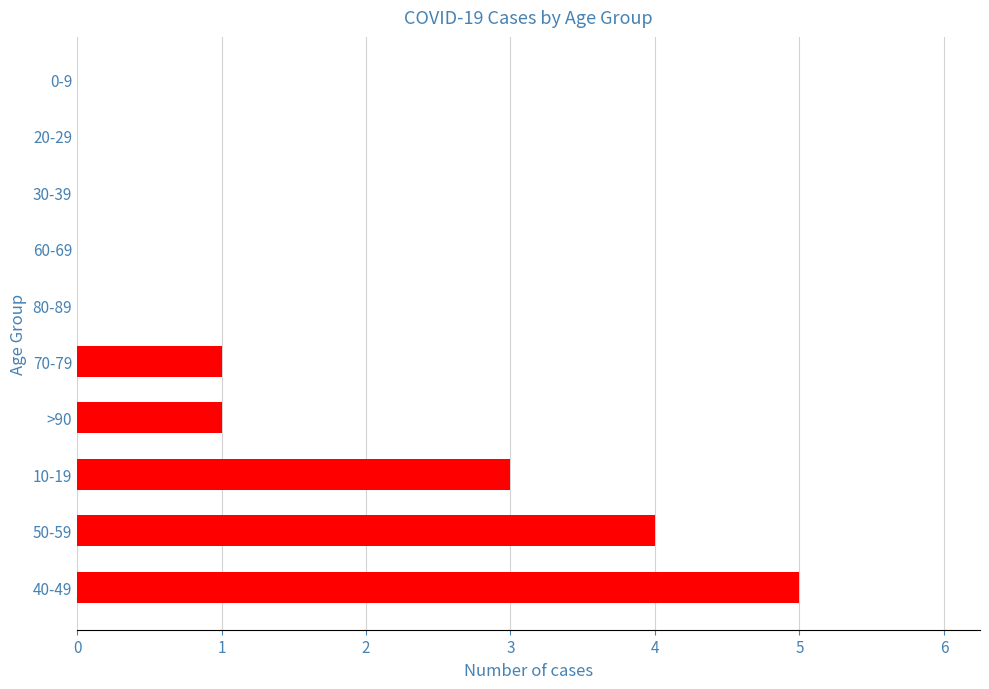

Reading top to bottom, what are all the values shown in this chart?

0-9=0	20-29=0	30-39=0	60-69=0	80-89=0	70-79=1	>90=1	10-19=3	50-59=4	40-49=5